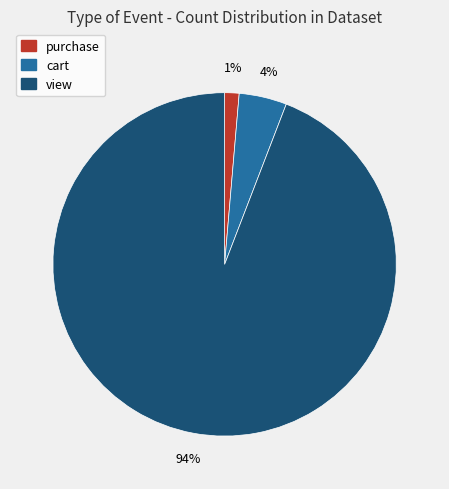

Which has a higher value, purchase or cart?

cart